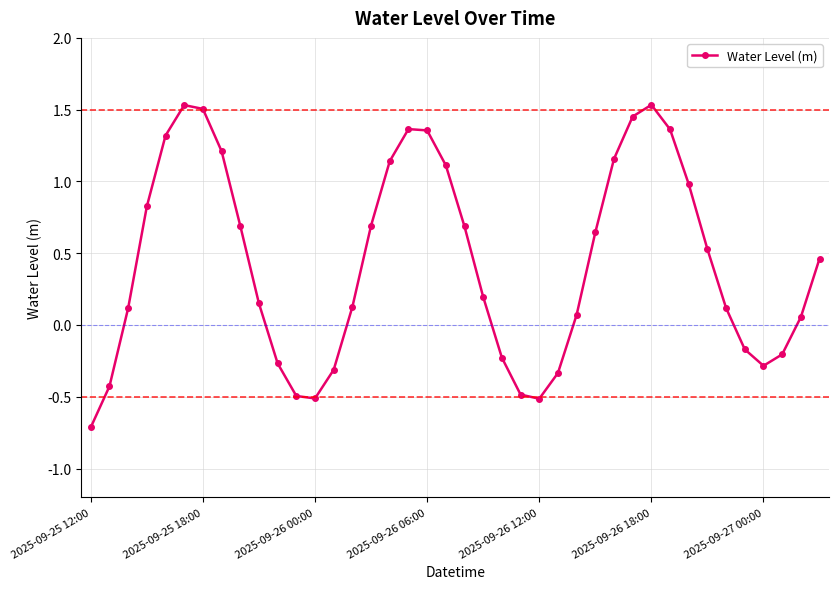

How many points are higher than both their immediate neighbors (excluding endpoints)?

3